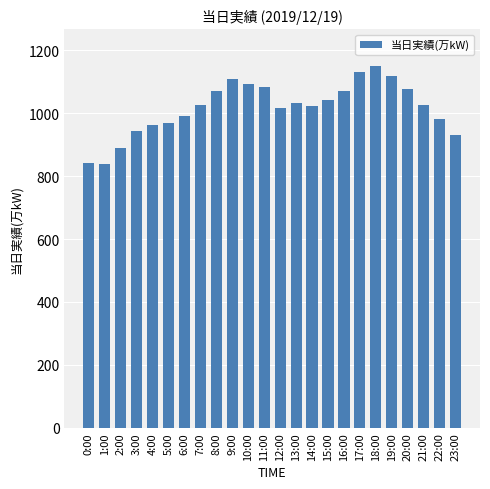

What is the difference between the maximum and minimum values?

312